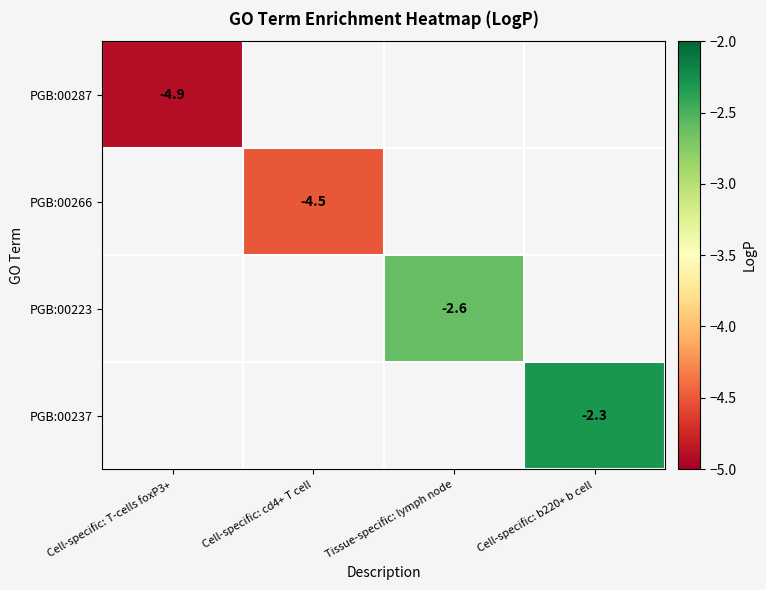

The value of PGB:00266 at Cell-specific: cd4+ T cell is -4.5. True or false?

True